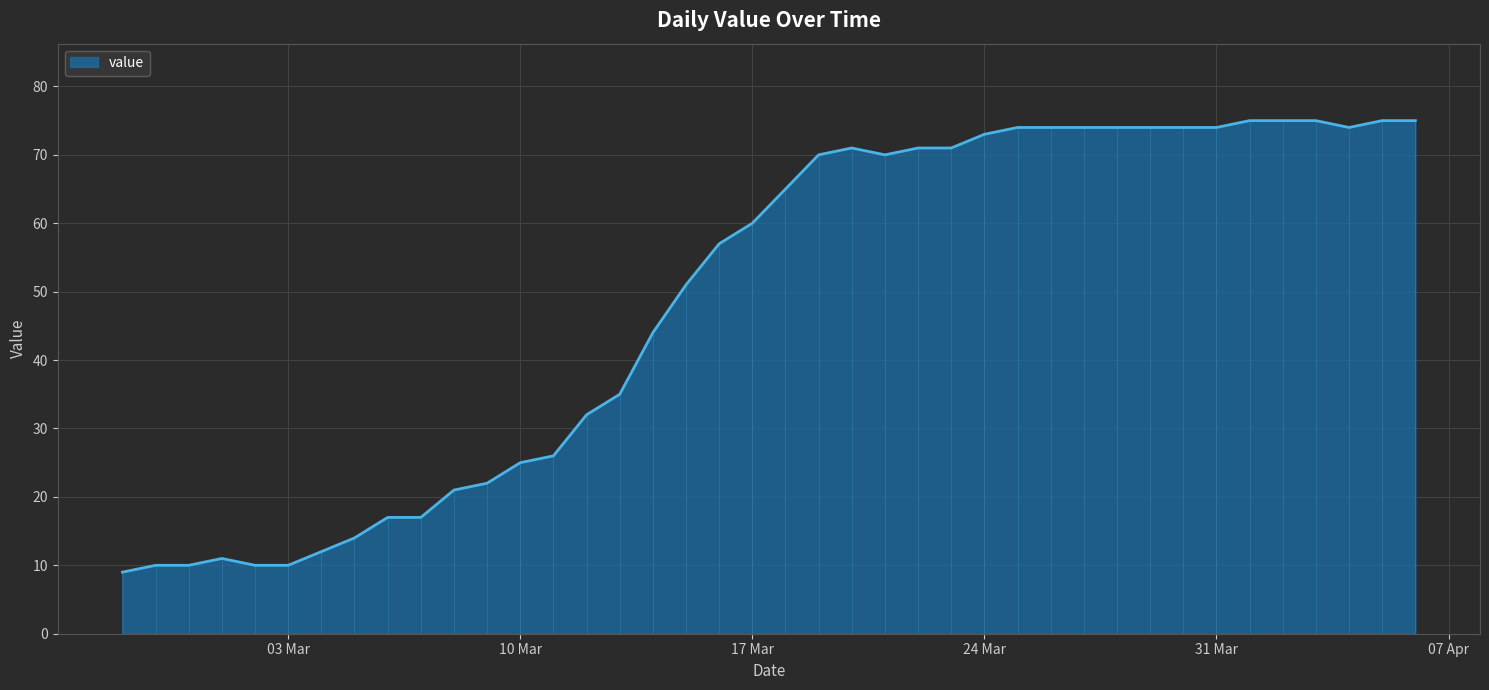

Where does the data first go above 65?

2020-03-19